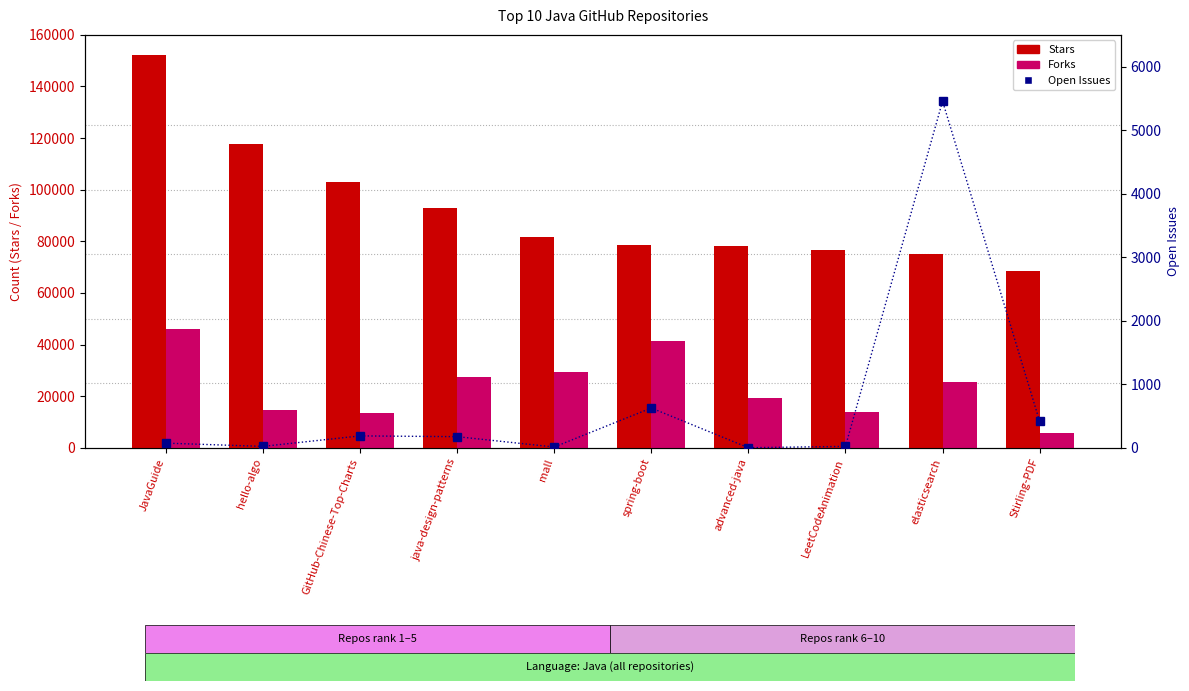

What is the label of the 9th bar from the right?

hello-algo